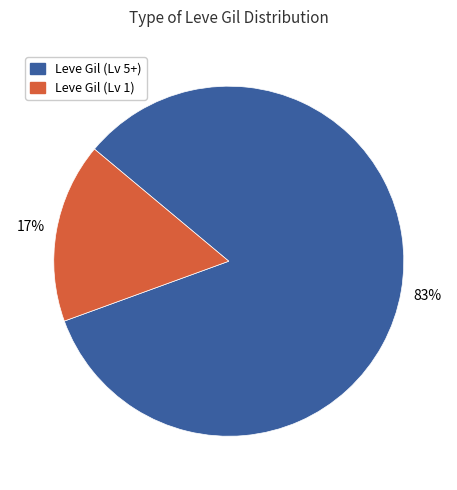

To the nearest percent, what is the average slice percentage?

50%